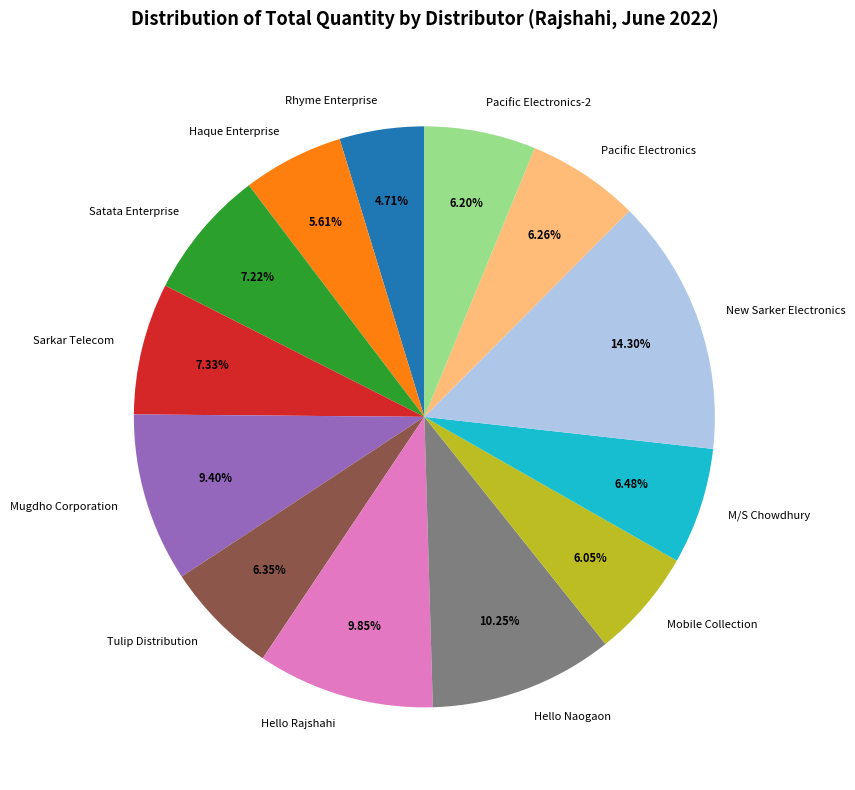

How many segments does this pie chart have?

13